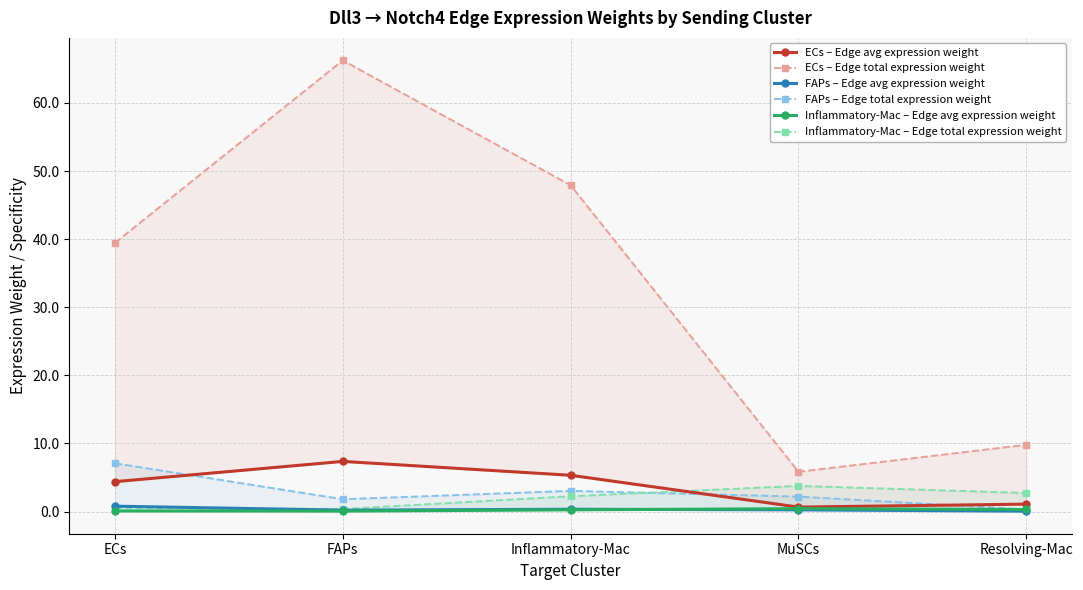

What is the total value across all series at FAPs?

76.0